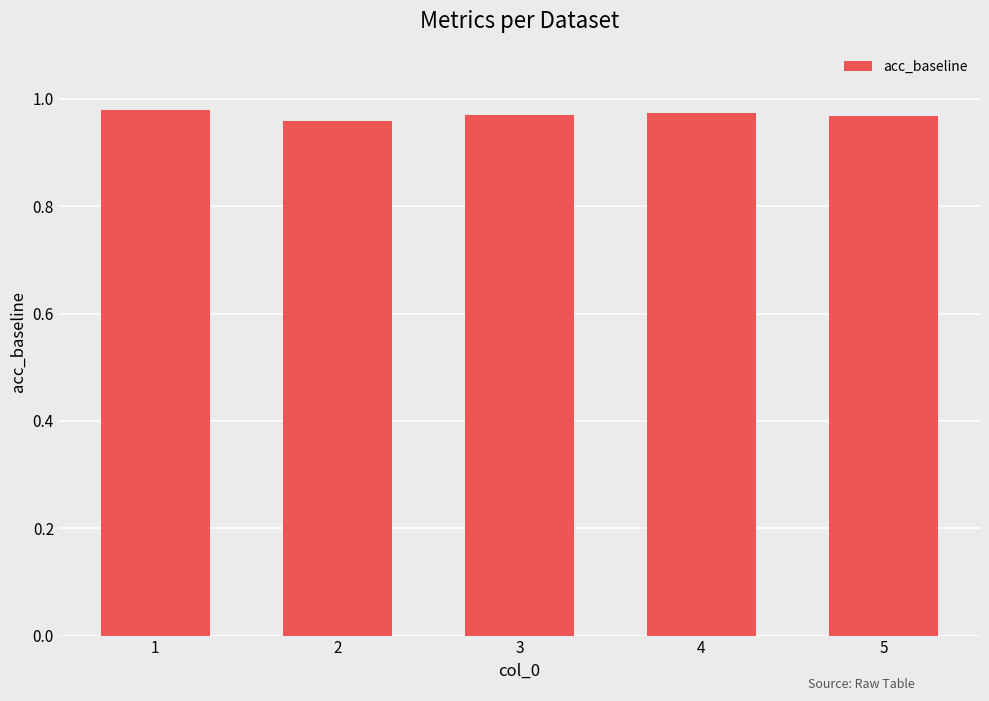

What is the sum of all values?

4.8